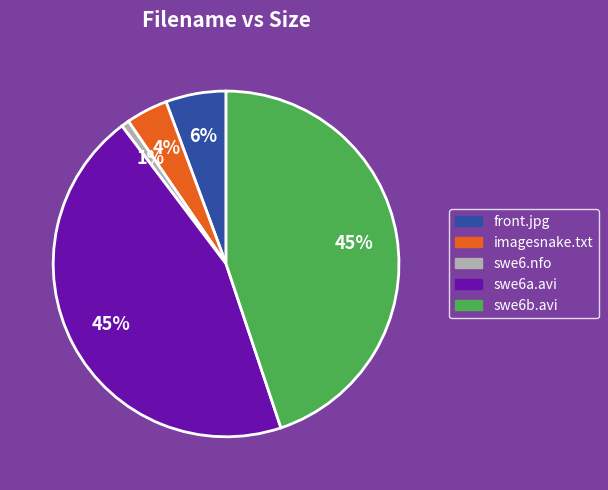

Is there a majority slice in this chart?

No